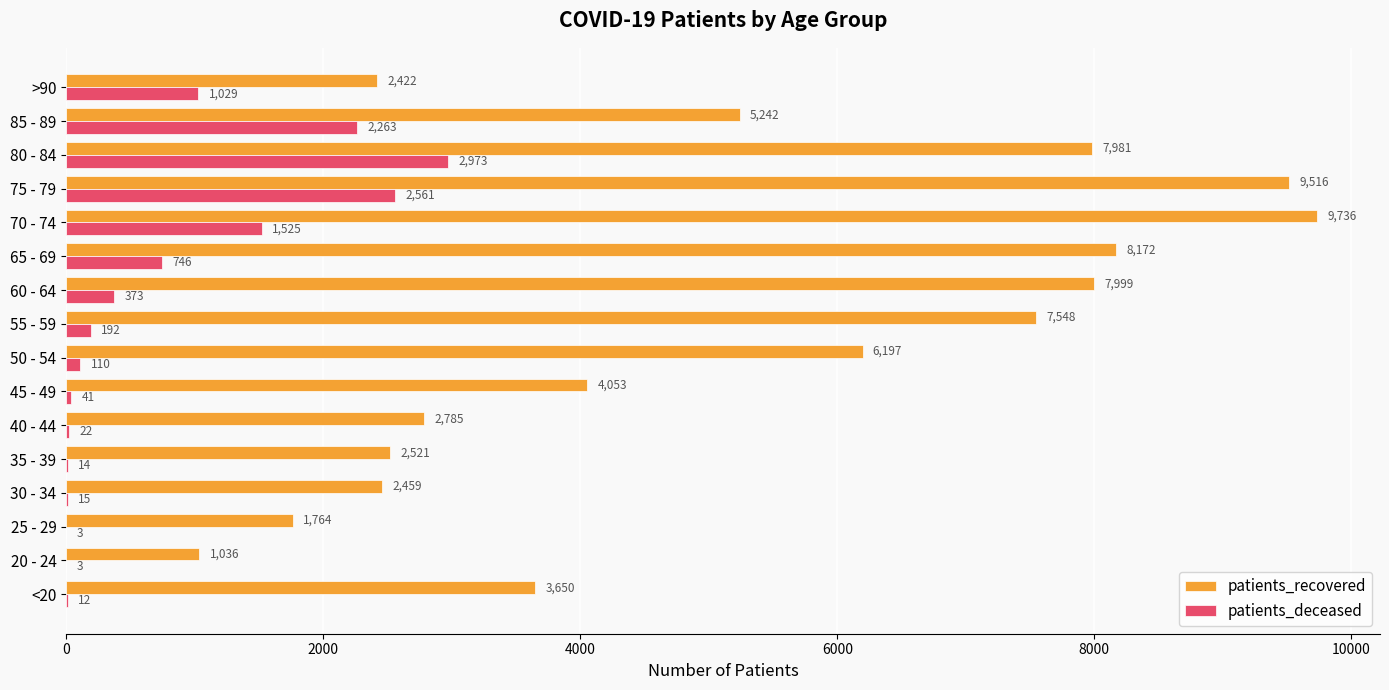

Which category has the highest value in the patients_deceased series?

80 - 84